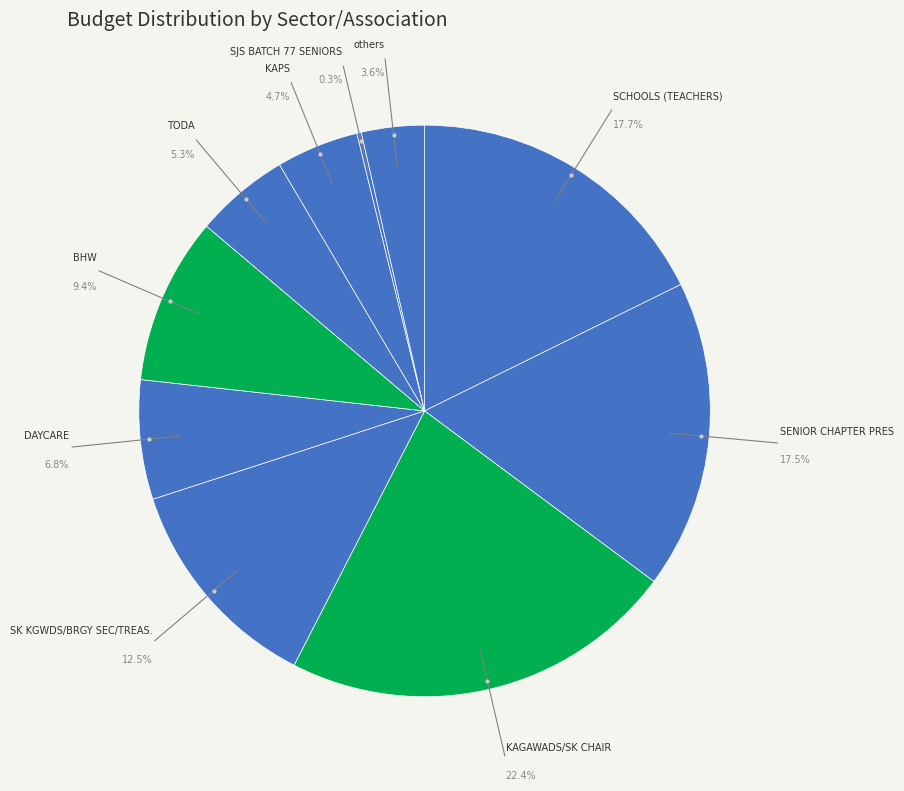

What is the change in value from DAYCARE to SJS BATCH 77 SENIORS?

-1143000